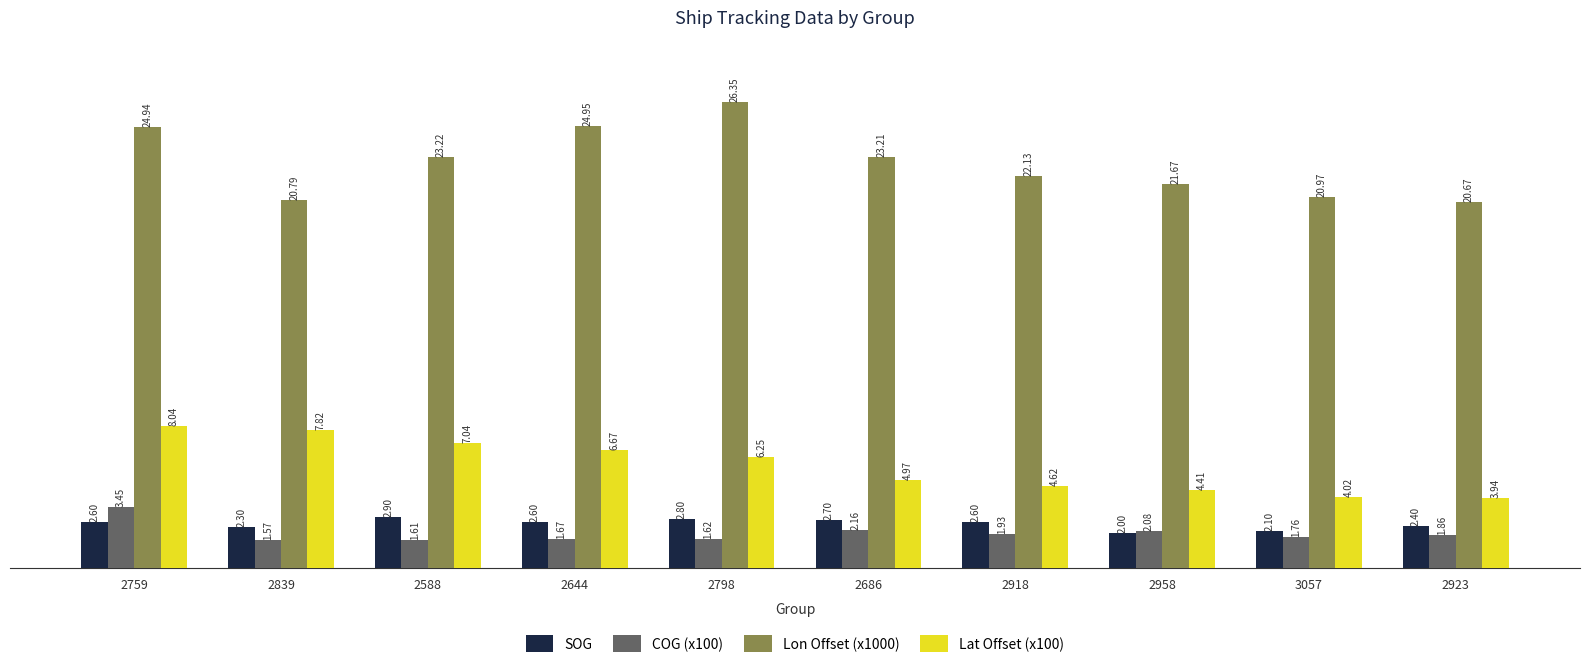

Rank the categories by COG (x100) value from lowest to highest.

2839, 2588, 2798, 2644, 3057, 2923, 2918, 2958, 2686, 2759